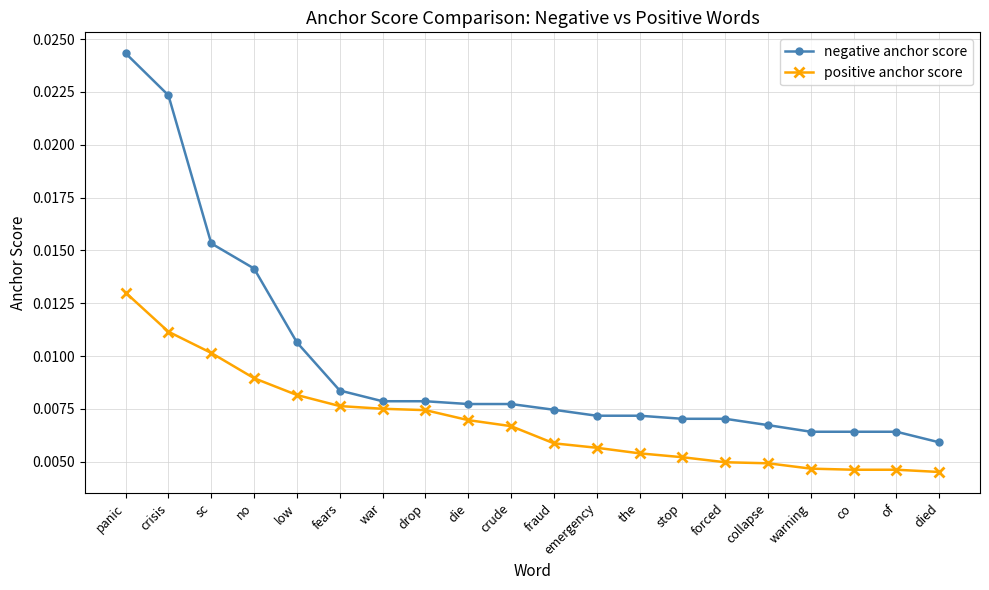

What are all the series names shown in the legend?

negative anchor score, positive anchor score